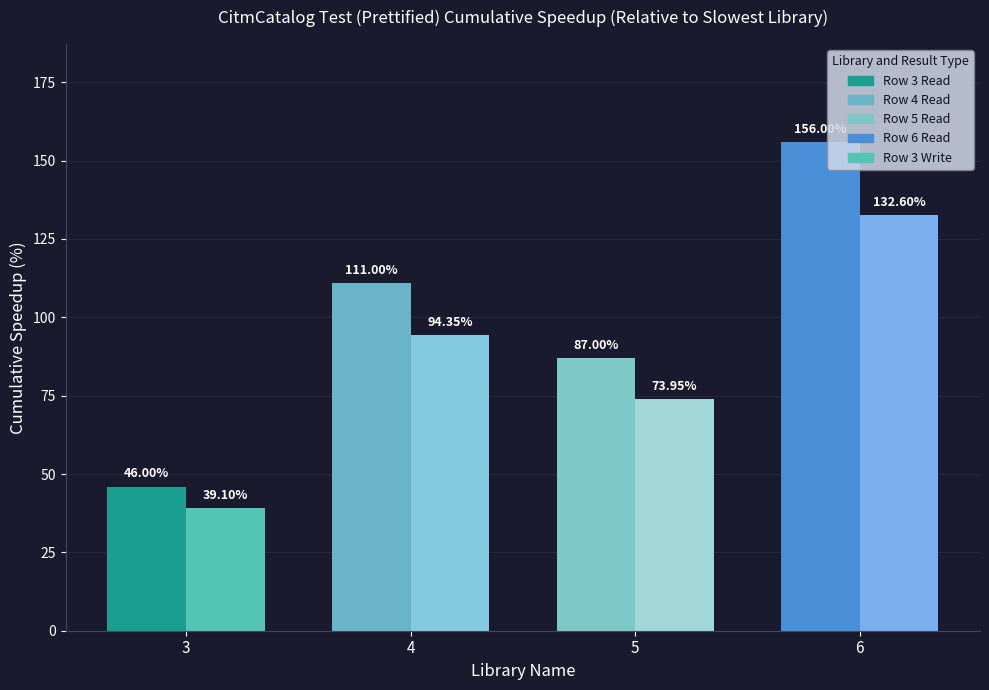

List the series in order of their peak value, highest first.

Row 3 Read, Row 3 Write